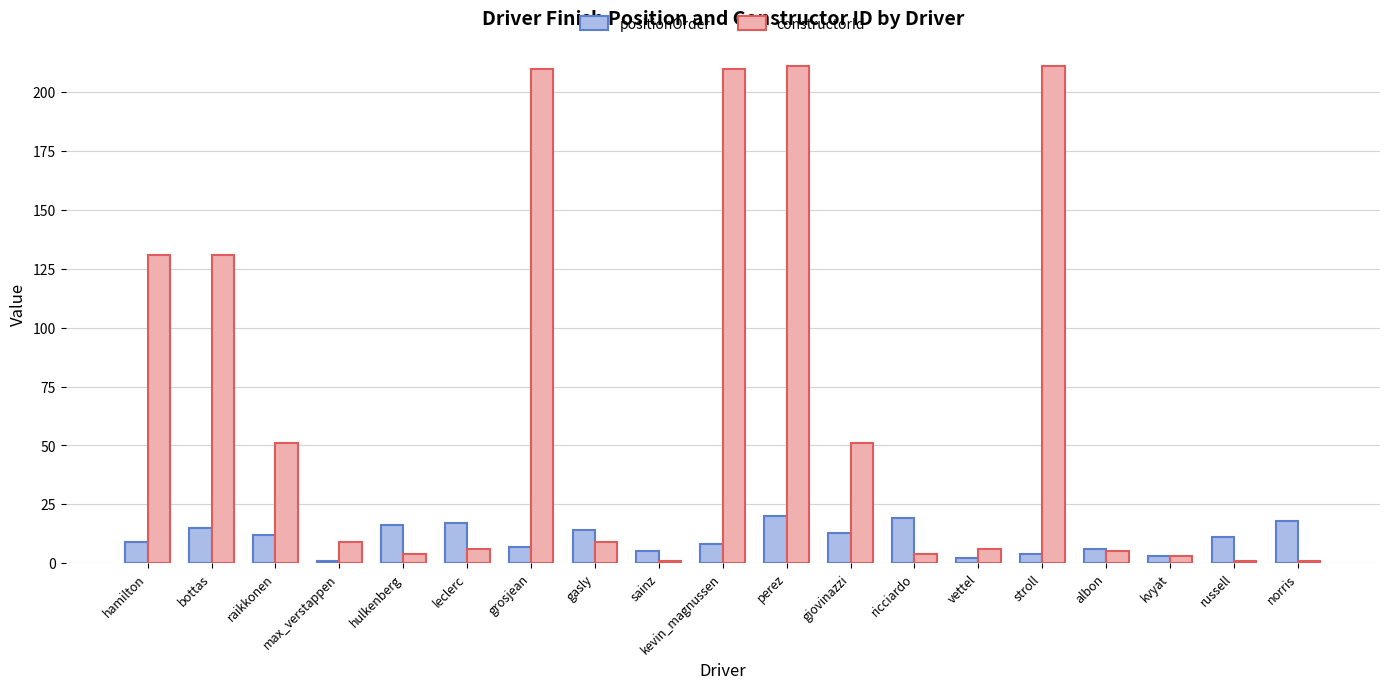

How many series are shown in this chart?

2